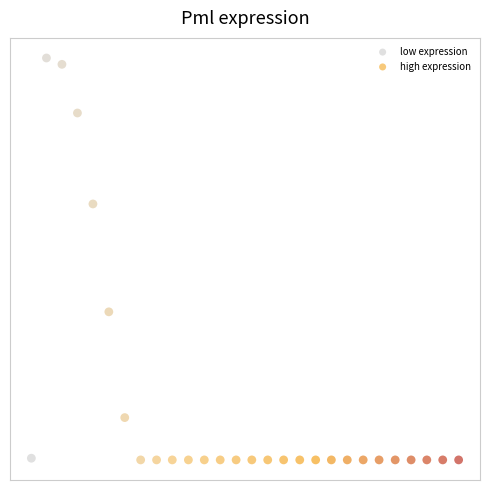

What are all the series names shown in the legend?

low expression, high expression